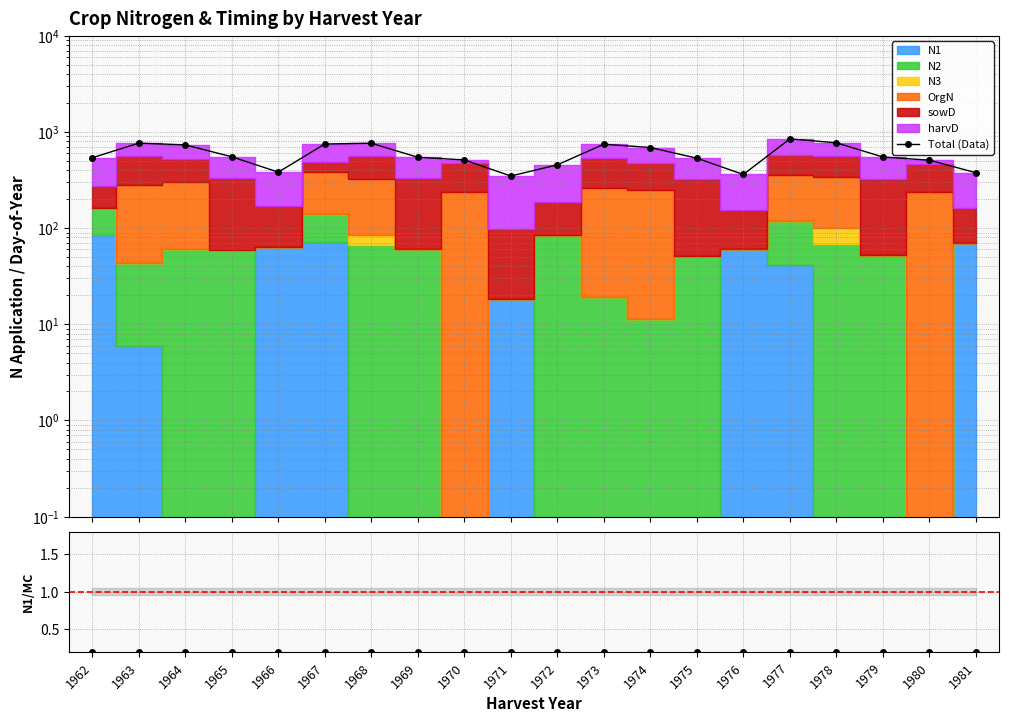

How many categories are shown in the chart?

20